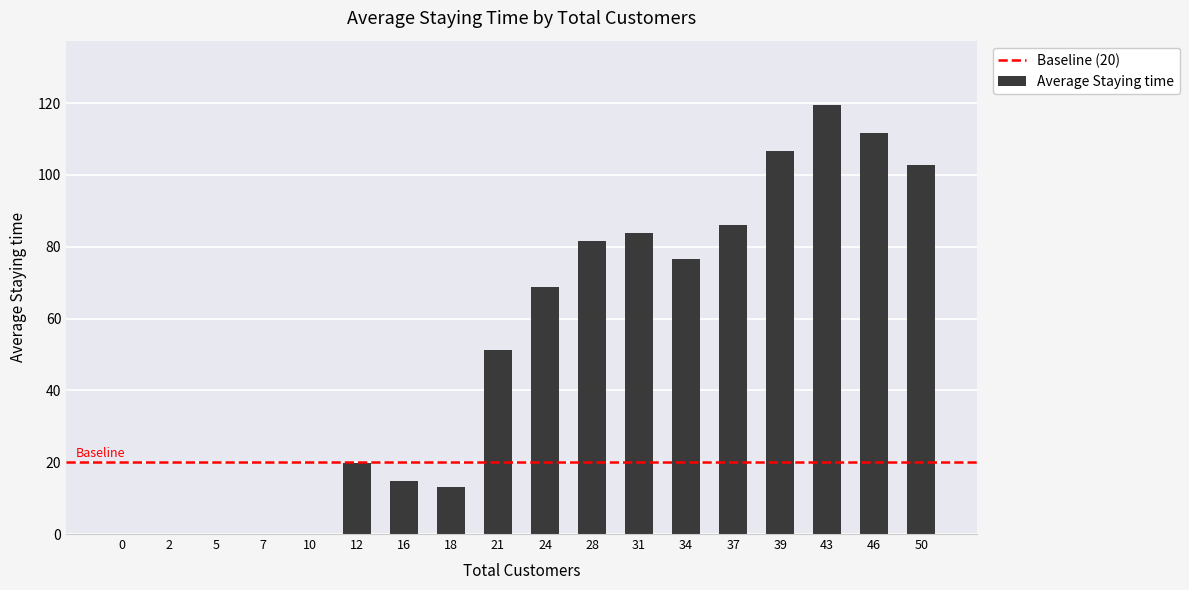

Reading left to right, transcribe all the data shown in this chart.

0=0.0	2=0.0	5=0.0	7=0.0	10=0.0	12=19.8	16=14.8	18=13.2	21=51.3	24=68.9	28=81.7	31=83.8	34=76.4	37=86.1	39=106.6	43=119.4	46=111.7	50=102.7